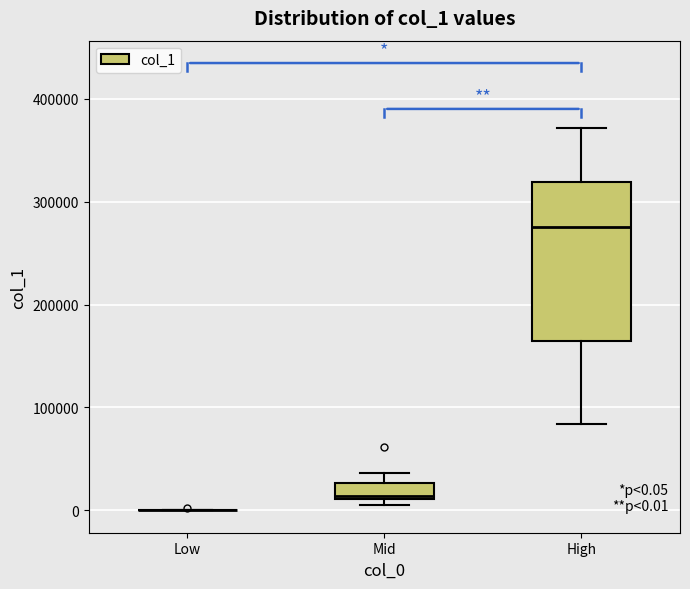

Comparing the boxes themselves (not the whiskers), which one is the tallest?

High